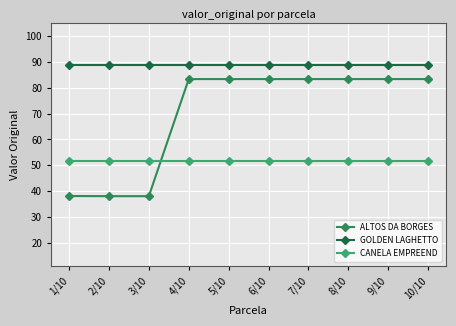

What are all the series names shown in the legend?

ALTOS DA BORGES, GOLDEN LAGHETTO, CANELA EMPREEND